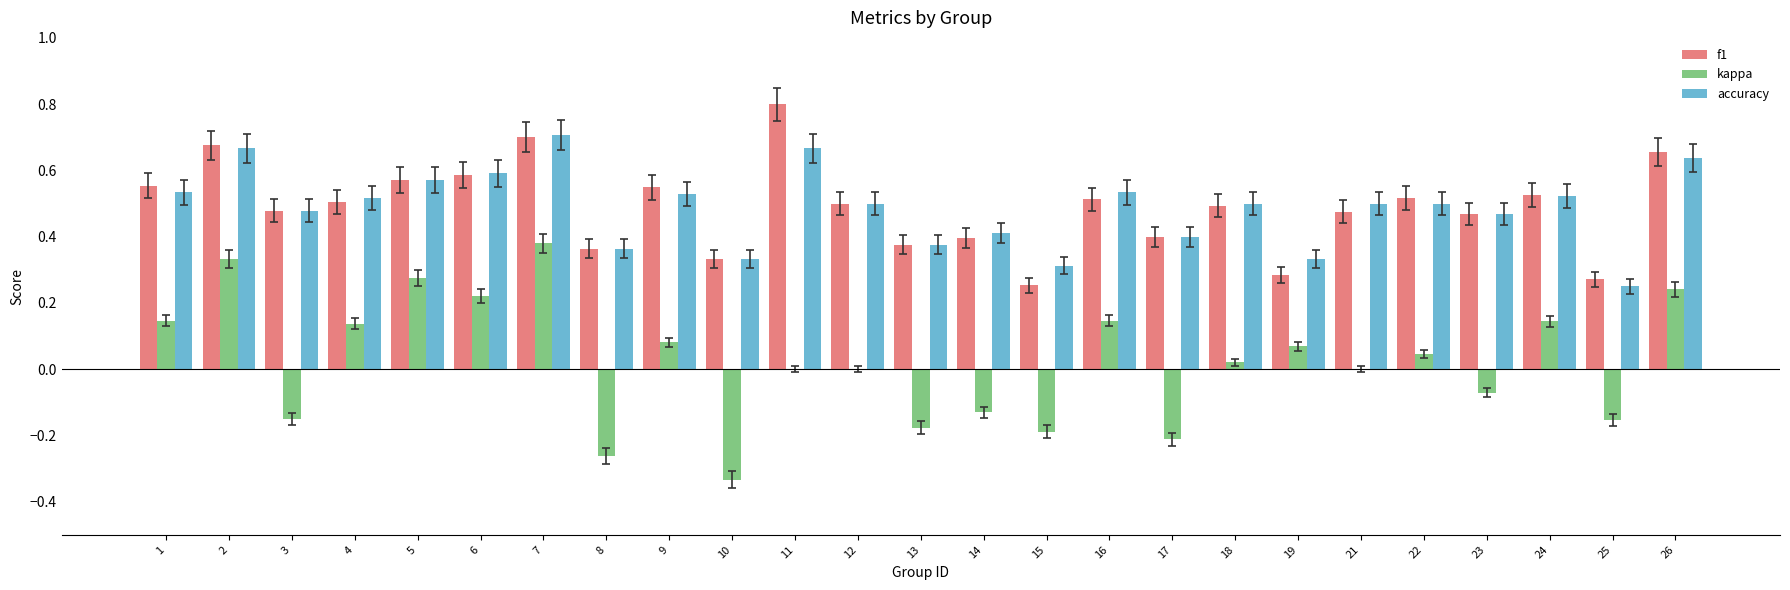

What is the sum of all accuracy values?

12.2